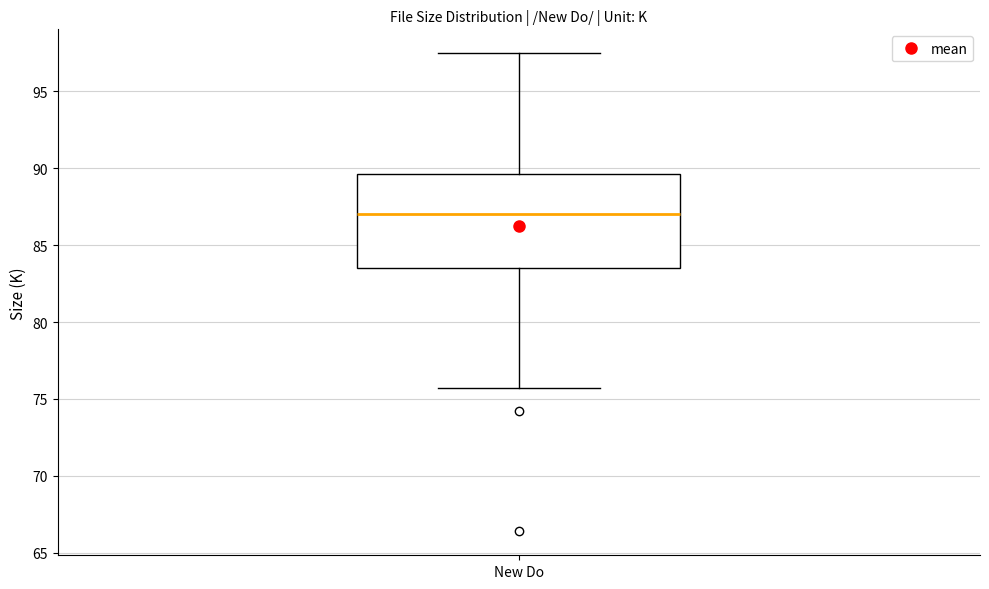

Read this box plot against the y-axis: the position of the median line, the range covered by the box, and the ends of both whiskers. The values are not printed on the chart, so give them approximately, as read against the axis.

median 87.0, box 83.5 to 89.5, whiskers 75.5 to 97.5